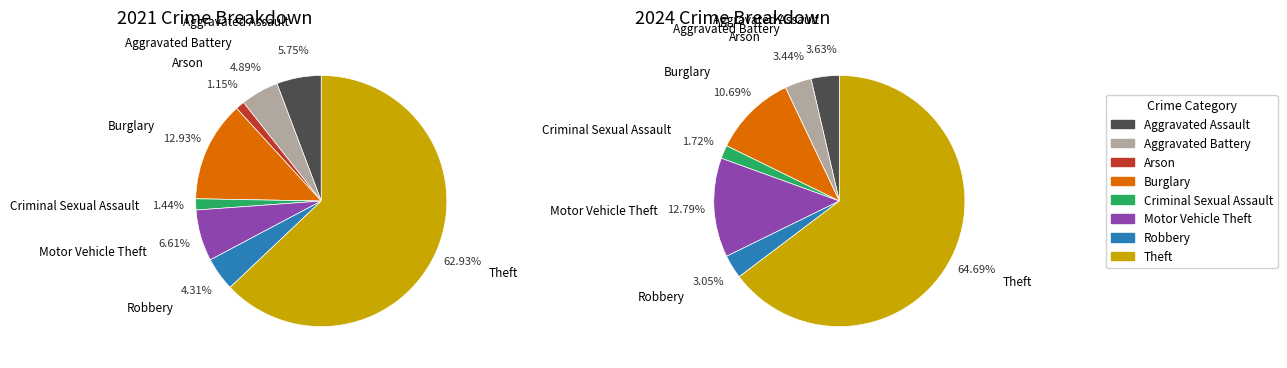

Is there any slice that represents more than half of the pie?

Yes